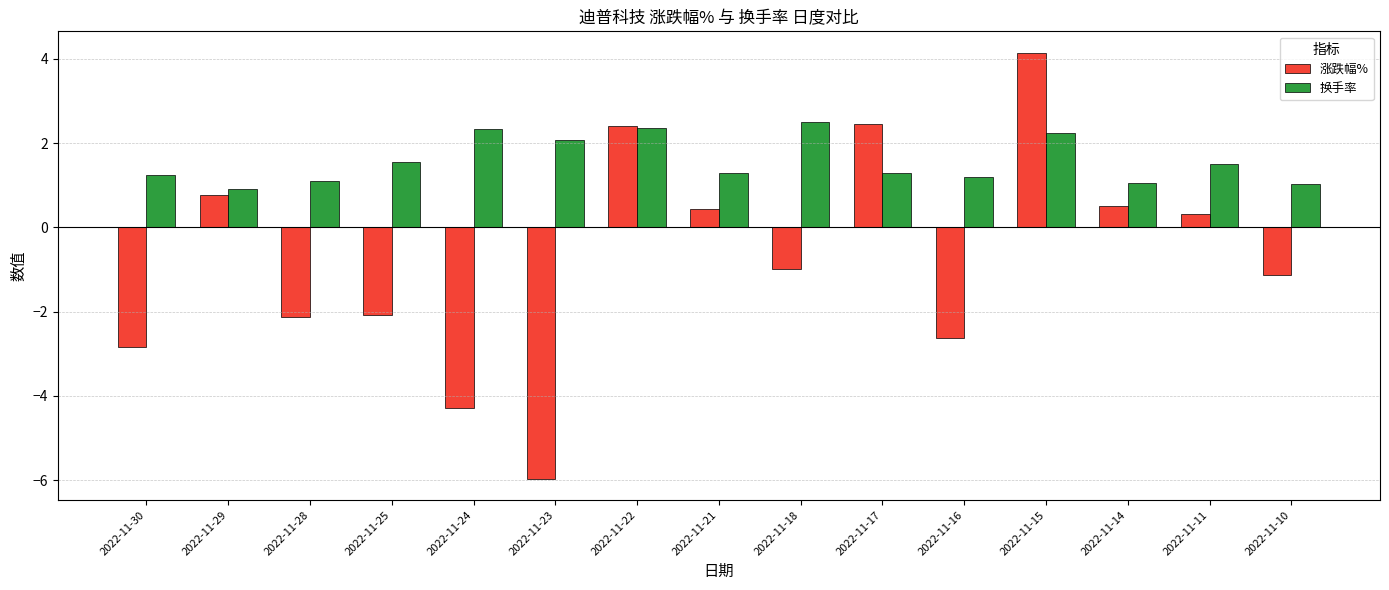

The value of 涨跌幅% at 2022-11-10 is -0.4. True or false?

False